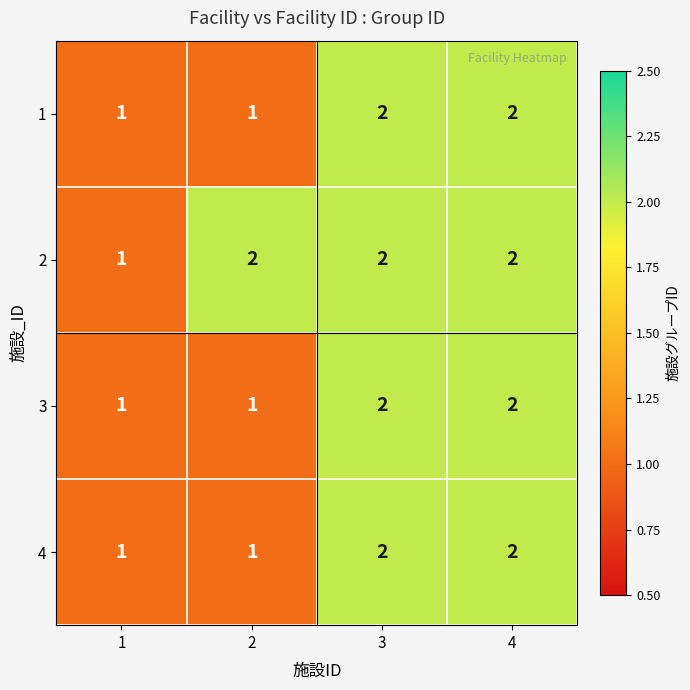

True or false: 2 has a value of 2 at 2.

True